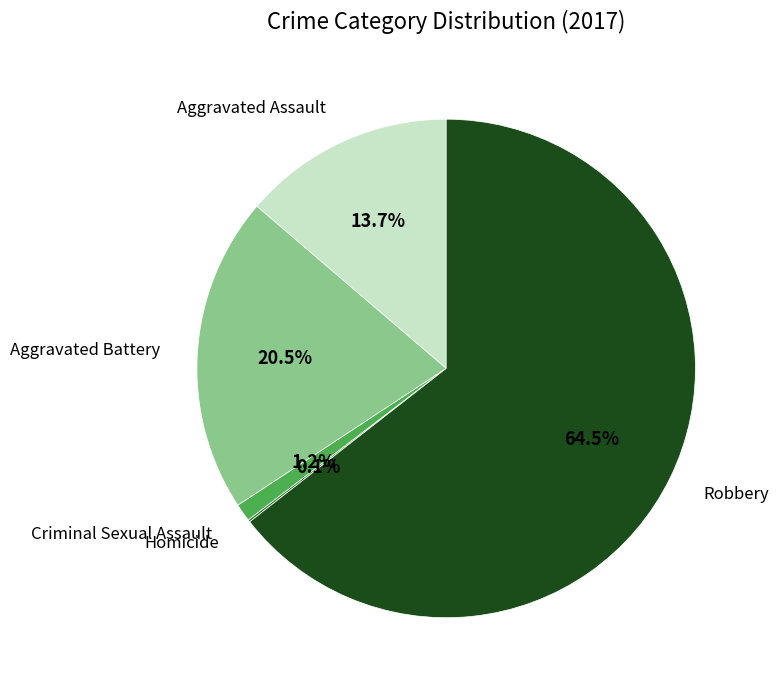

Is there any slice that represents more than half of the pie?

Yes